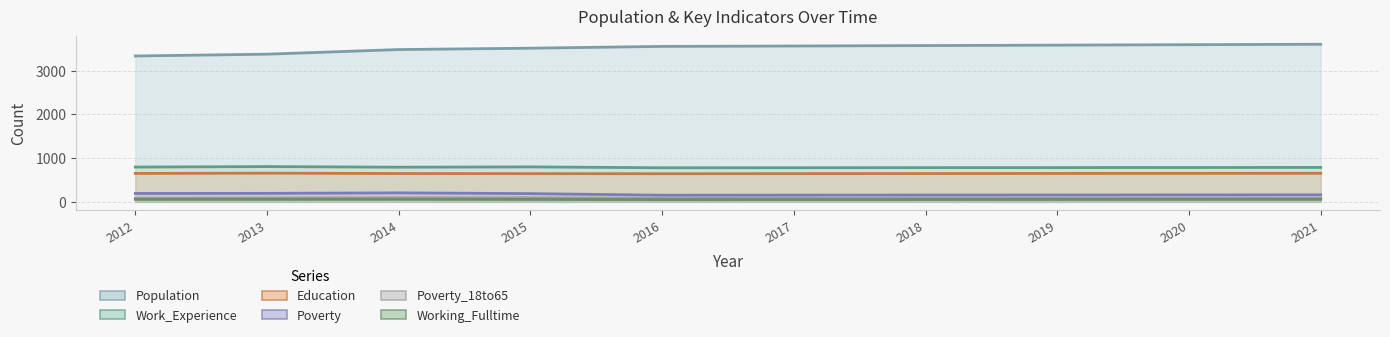

True or false: Poverty_18to65 and Working_Fulltime intersect in this chart.

False